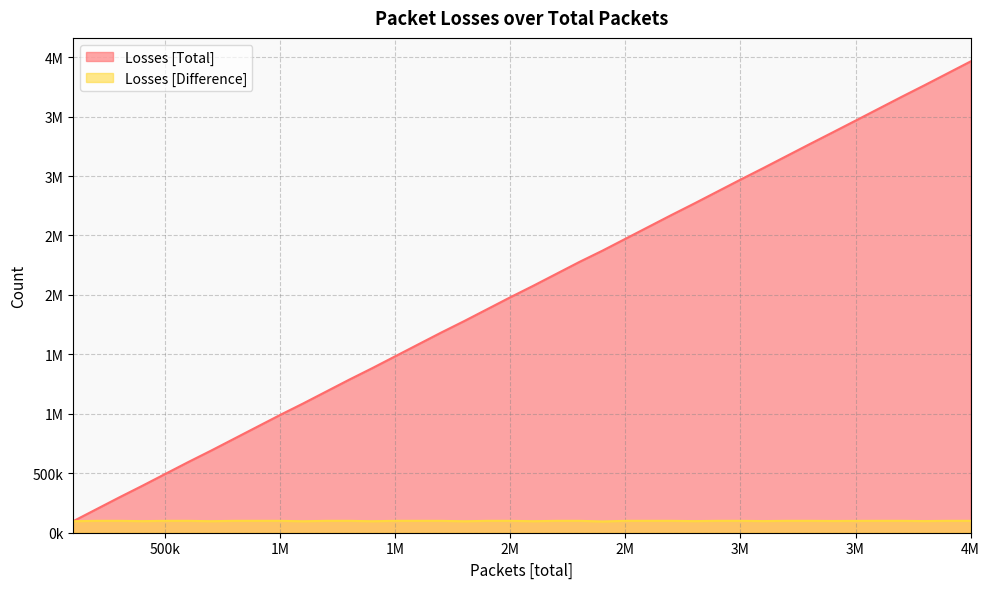

Rank the categories by Losses [Difference] value from lowest to highest.

2400000, 1800000, 1100000, 1400000, 100000, 2100000, 700000, 400000, 2800000, 3800000, 3100000, 3400000, 3500000, 1700000, 200000, 300000, 500000, 600000, 800000, 900000, 1000000, 1200000, 1300000, 1500000, 1600000, 1900000, 2000000, 2200000, 2300000, 2500000, 2600000, 2700000, 2900000, 3000000, 3200000, 3300000, 3600000, 3700000, 3900000, 4000000